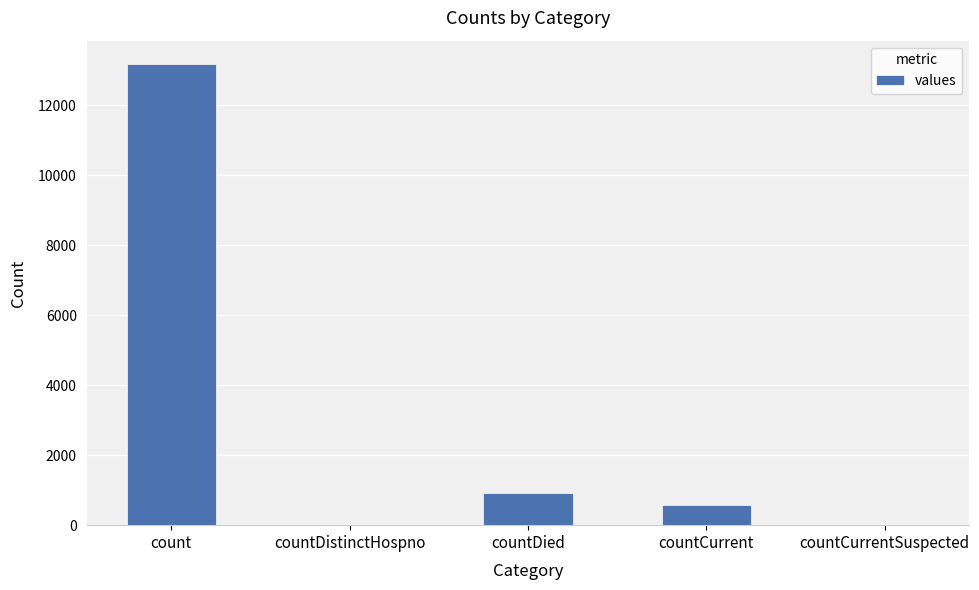

Count the number of categories in the chart.

5